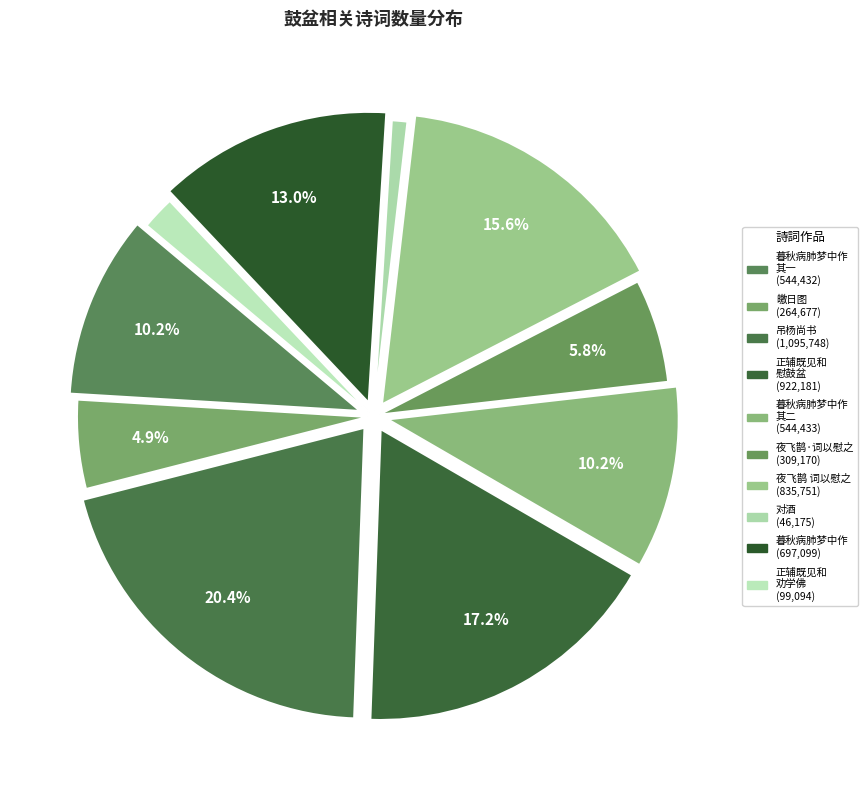

How many slices are in this pie chart?

10